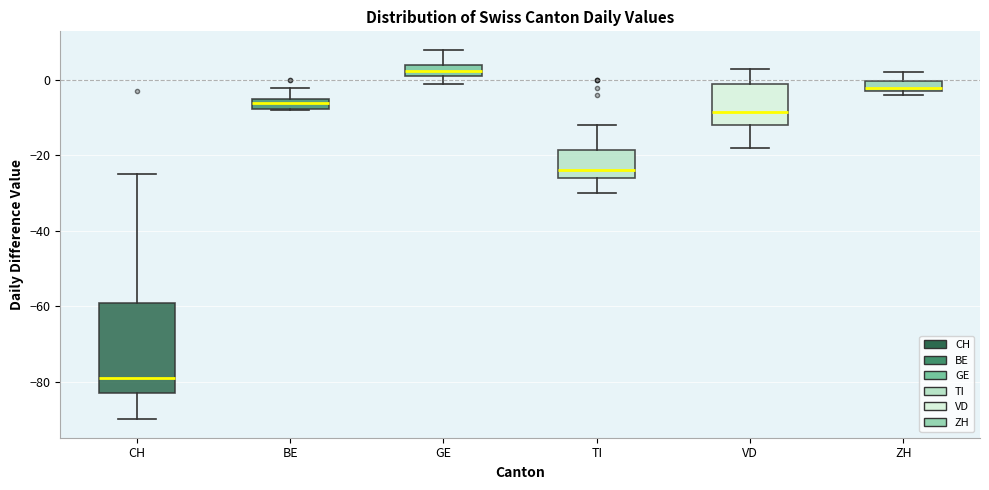

Where does the upper whisker of the box for CH end on the y-axis? The values are not printed on the chart, so give them approximately, as read against the axis.

-24